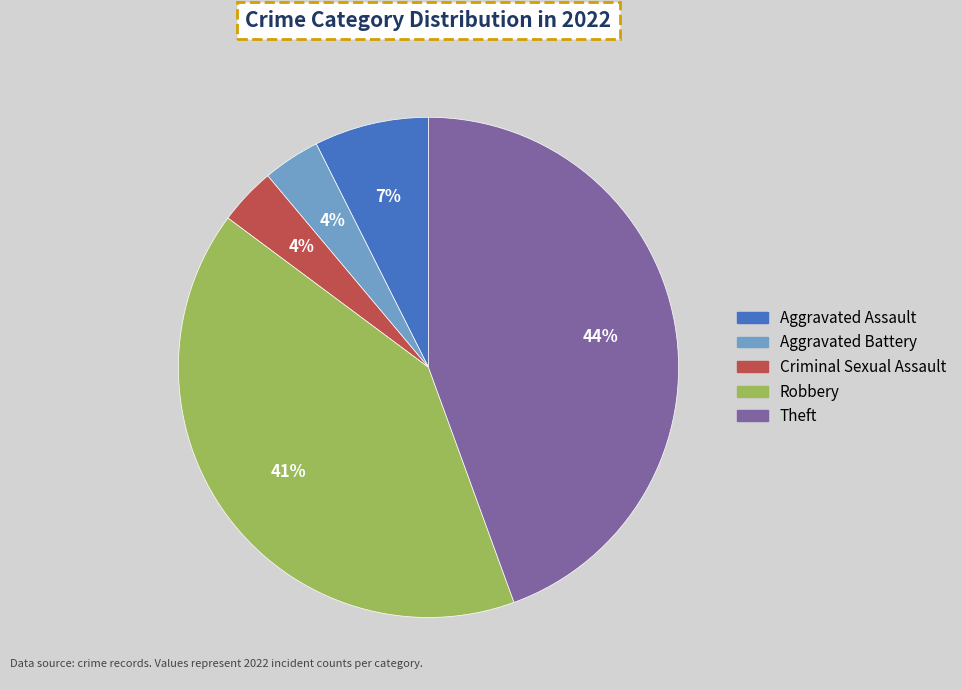

What percentage is the Robbery slice, to the nearest percent?

41%